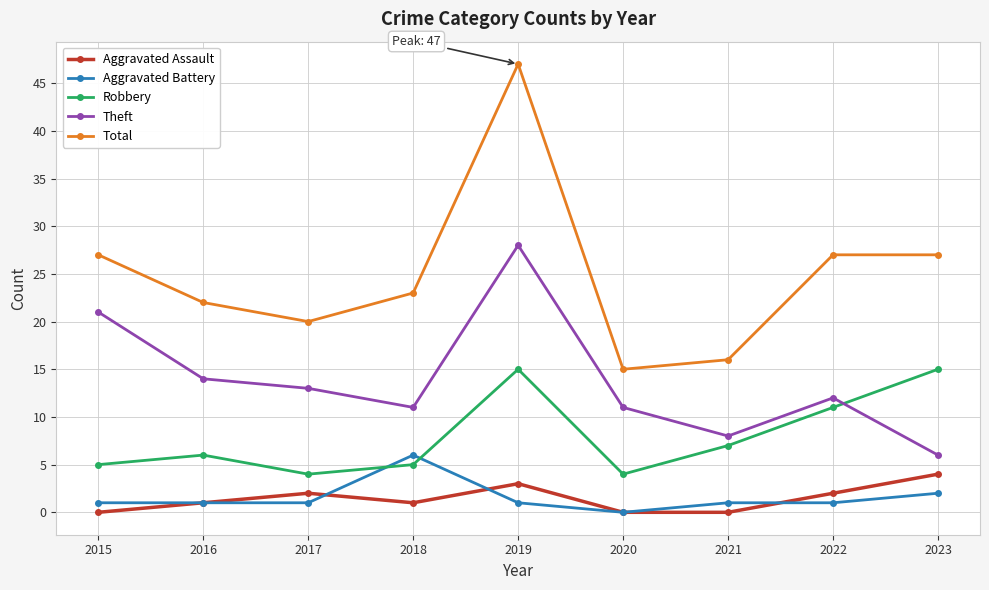

Reading left to right, what are all the values shown in this chart?

Aggravated Assault: 0	1	2	1	3	0	0	2	4
Aggravated Battery: 1	1	1	6	1	0	1	1	2
Robbery: 5	6	4	5	15	4	7	11	15
Theft: 21	14	13	11	28	11	8	12	6
Total: 27	22	20	23	47	15	16	27	27